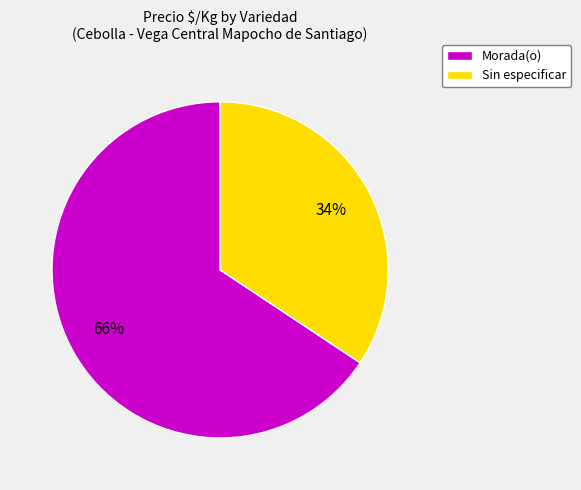

To the nearest percent, what is the combined percentage of Sin especificar and Morada(o)?

100%